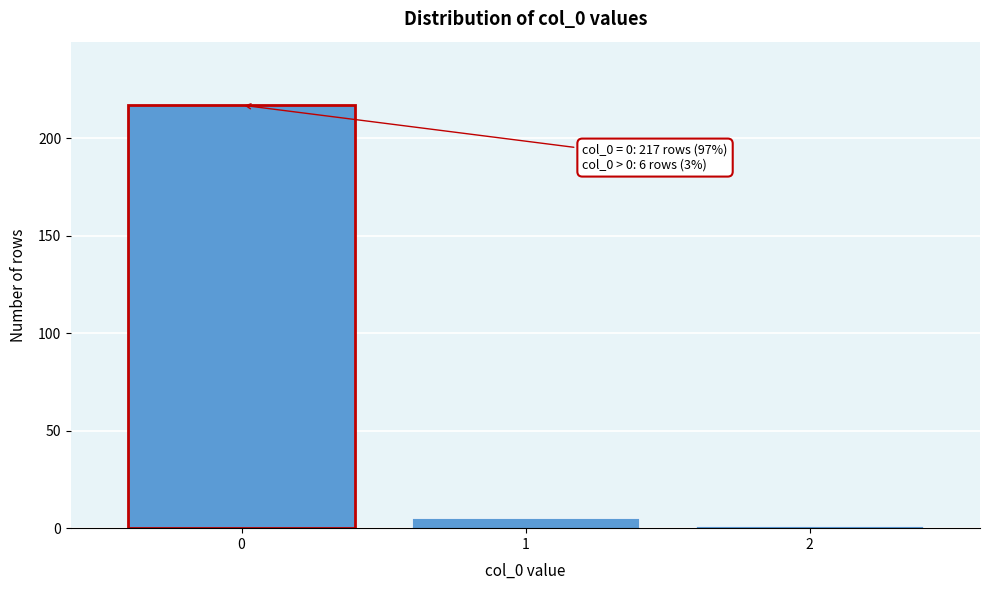

Reading left to right, transcribe all the data shown in this chart.

217	5	1